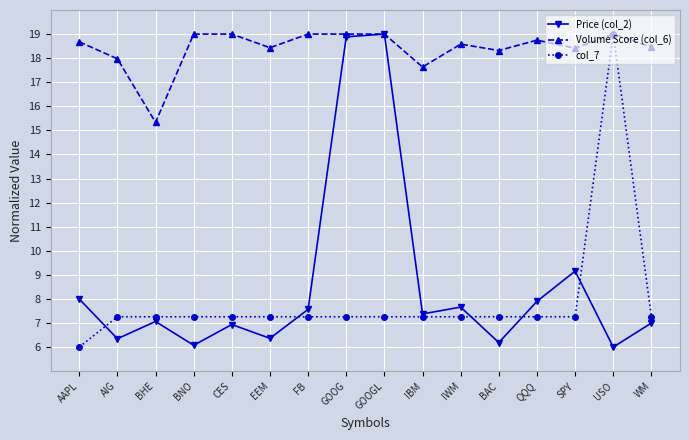

True or false: Volume Score (col_6) has a value of 31.0 at GOOGL.

False